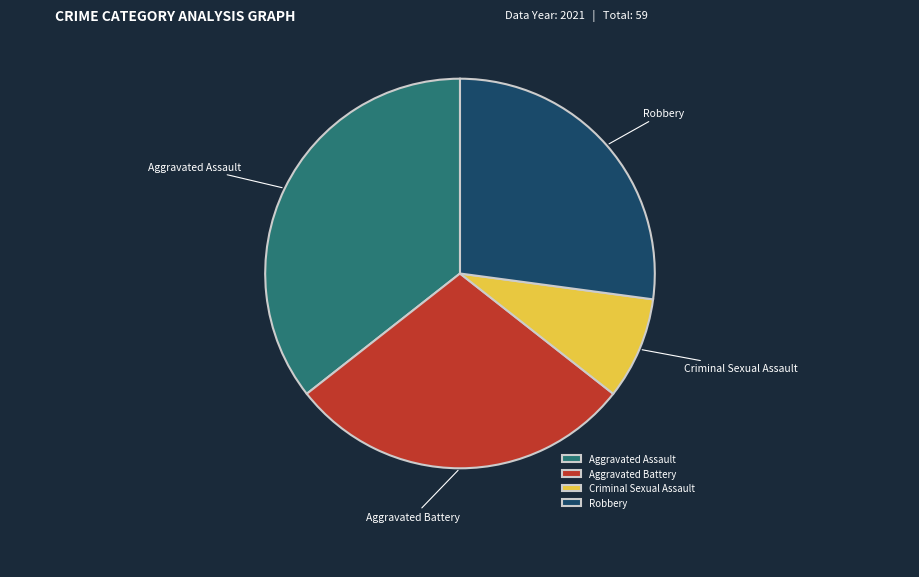

Combined, do Robbery and Aggravated Battery account for over 50%?

Yes